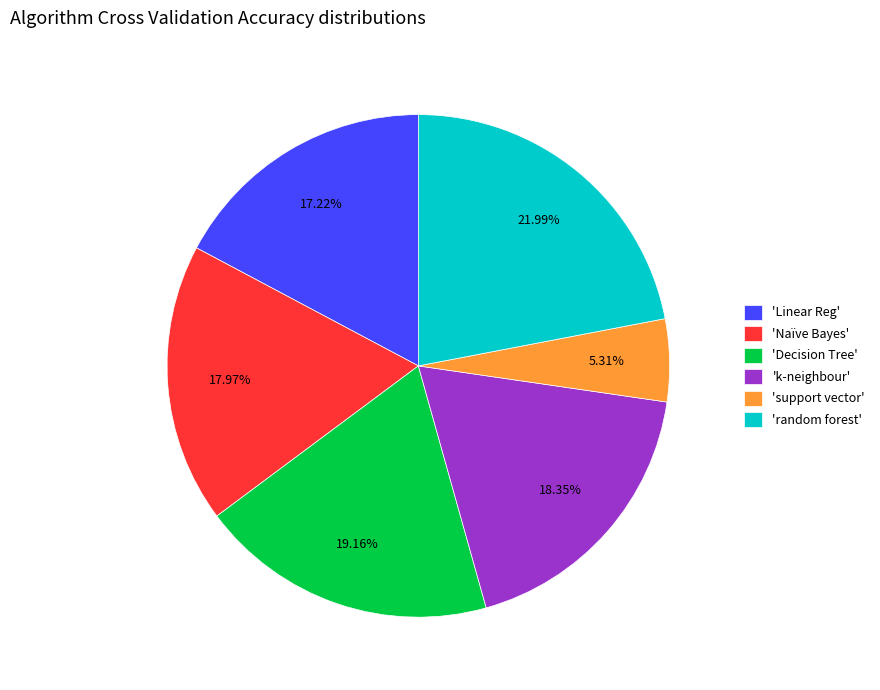

Count the number of slices in the pie.

6